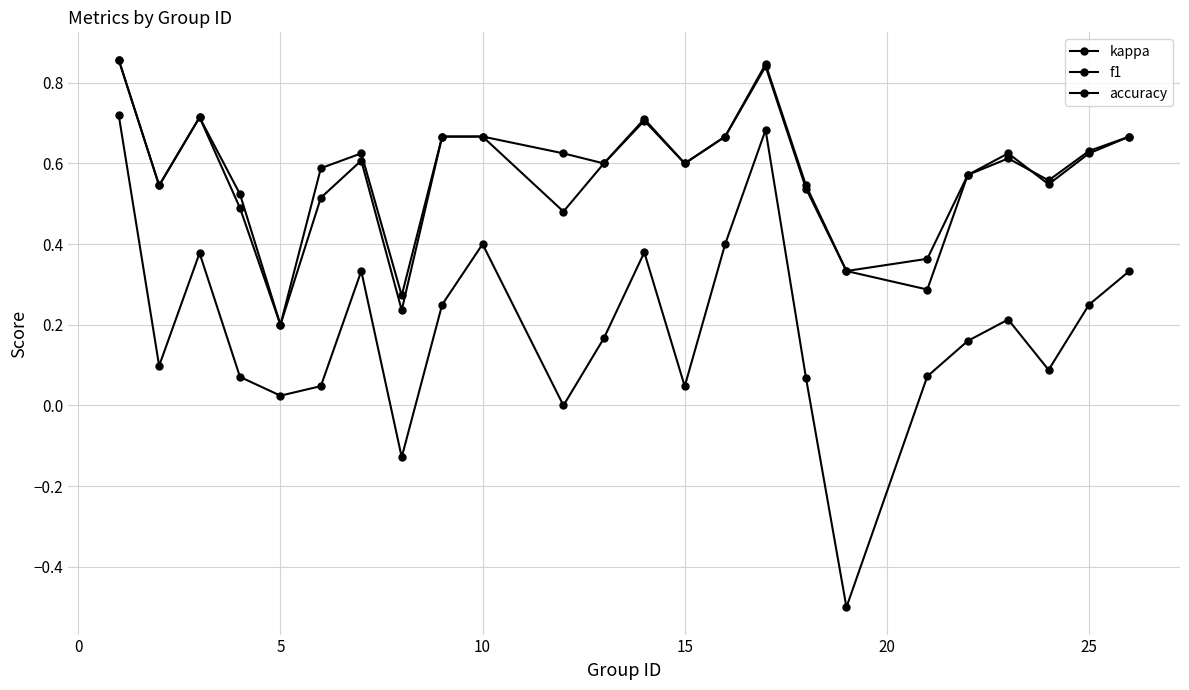

How many lines are shown in the chart?

3